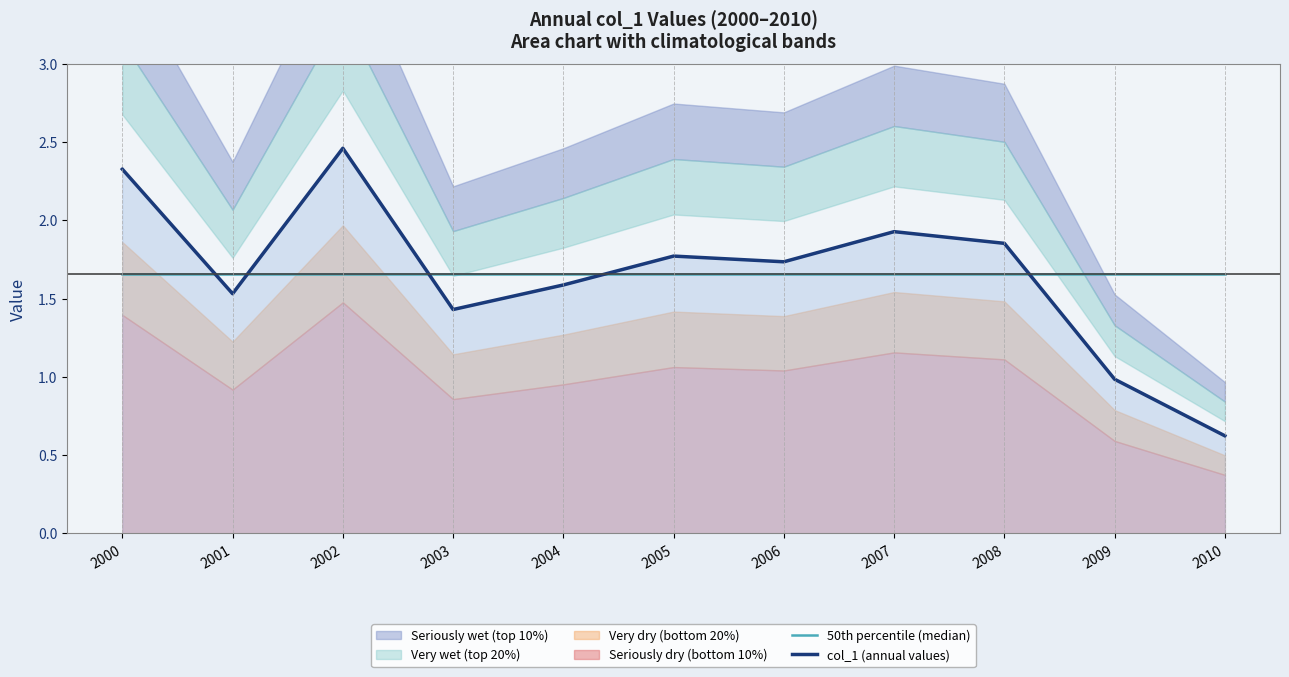

Which series has the largest range (max minus min)?

col_1 (annual values)